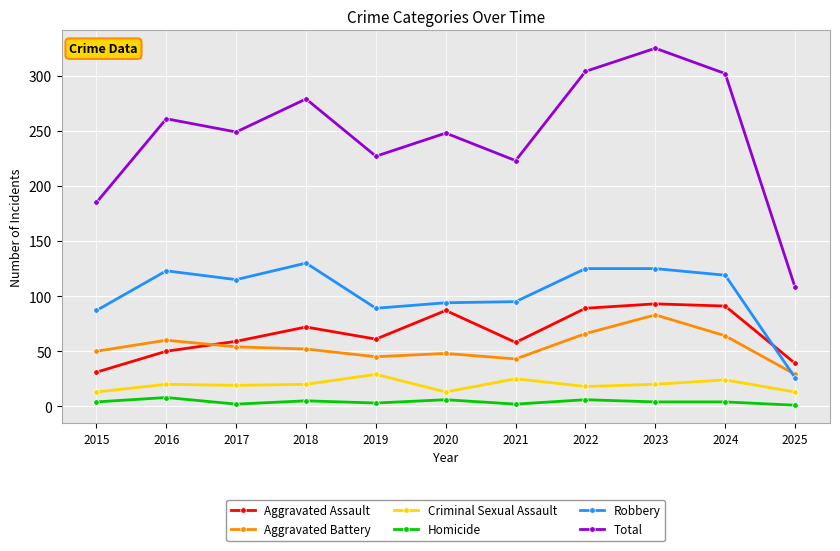

Which series changed the most between 2018 and 2021?

Total